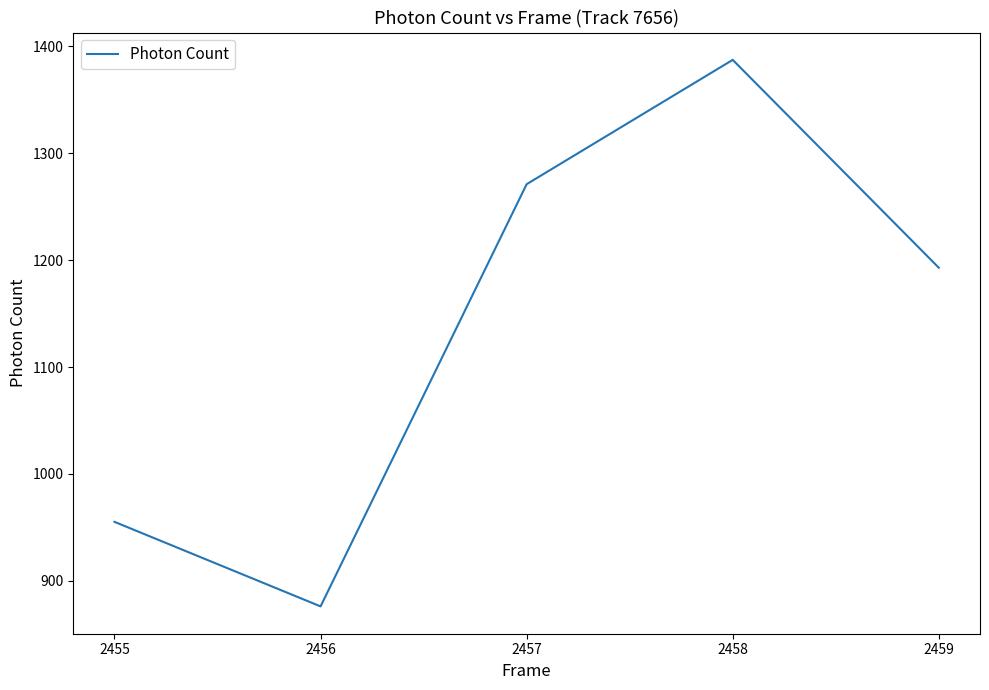

What is the difference between the values at 2456 and 2458?

511.5